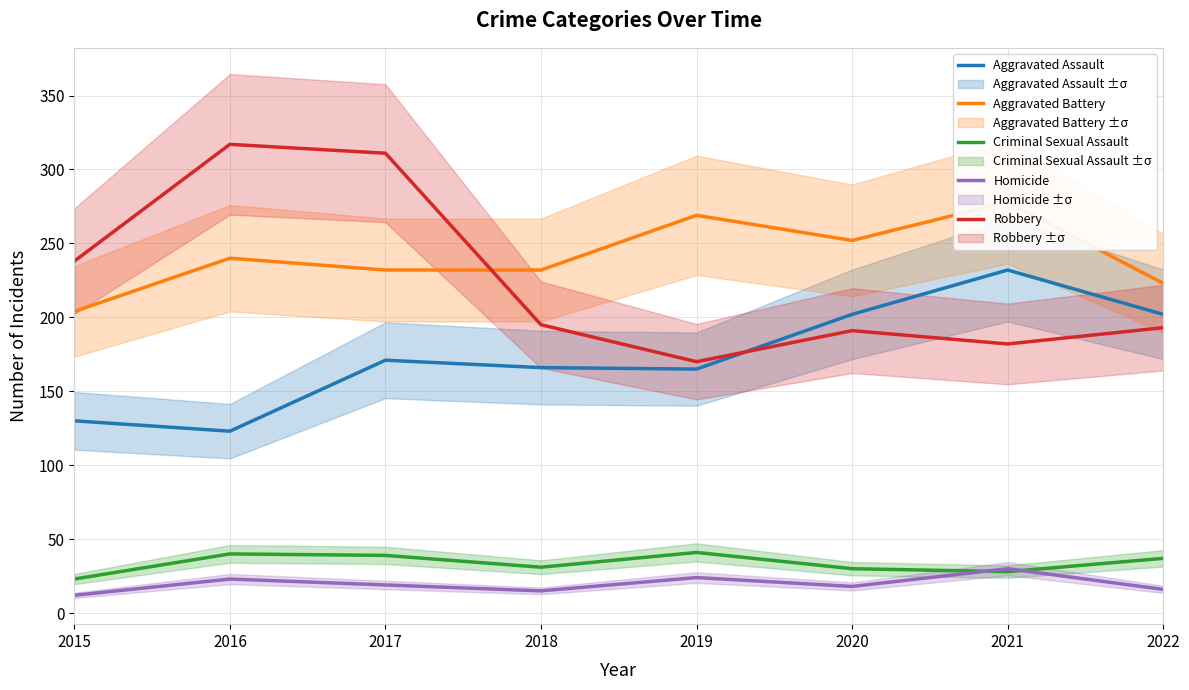

At which label is Aggravated Assault closest to 177?

2017